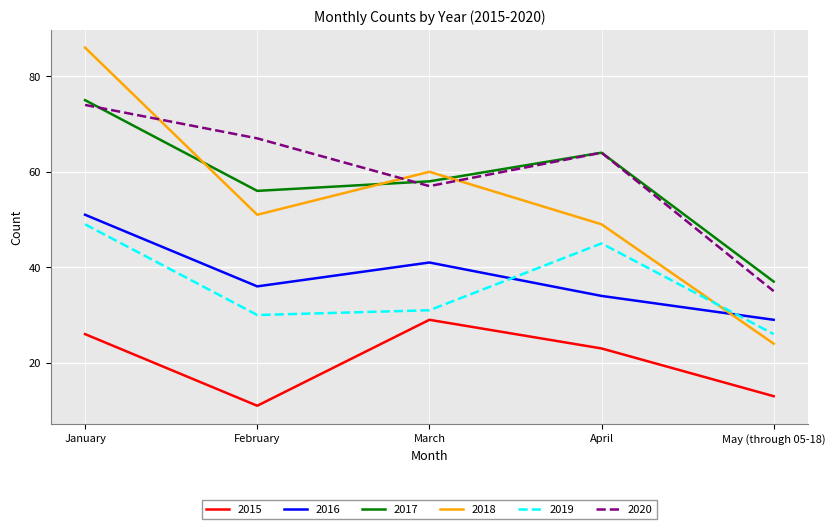

What is the difference between the maximum and minimum values in the 2016 series?

22